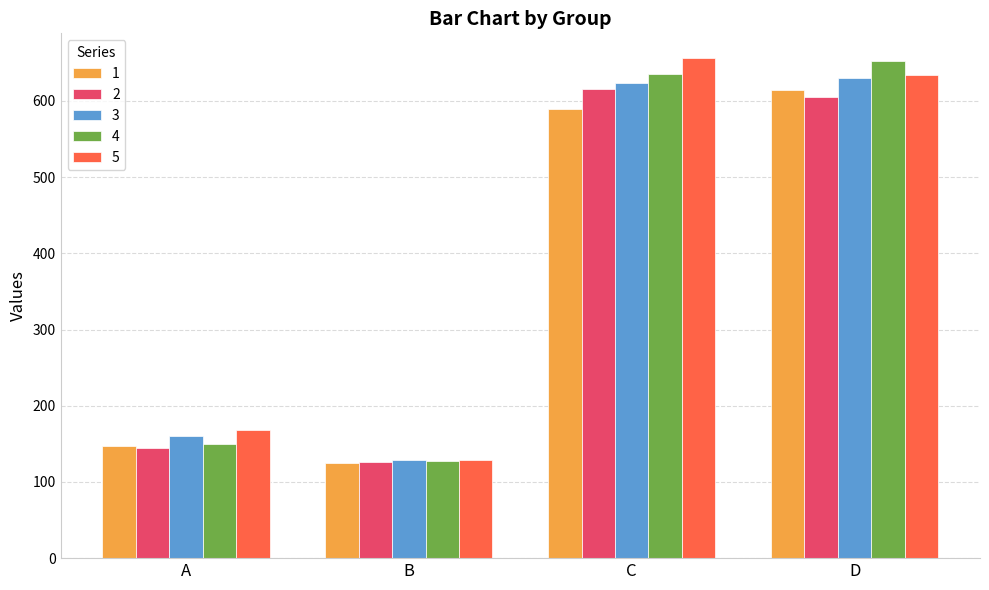

What is the average value of the 3 series?

386